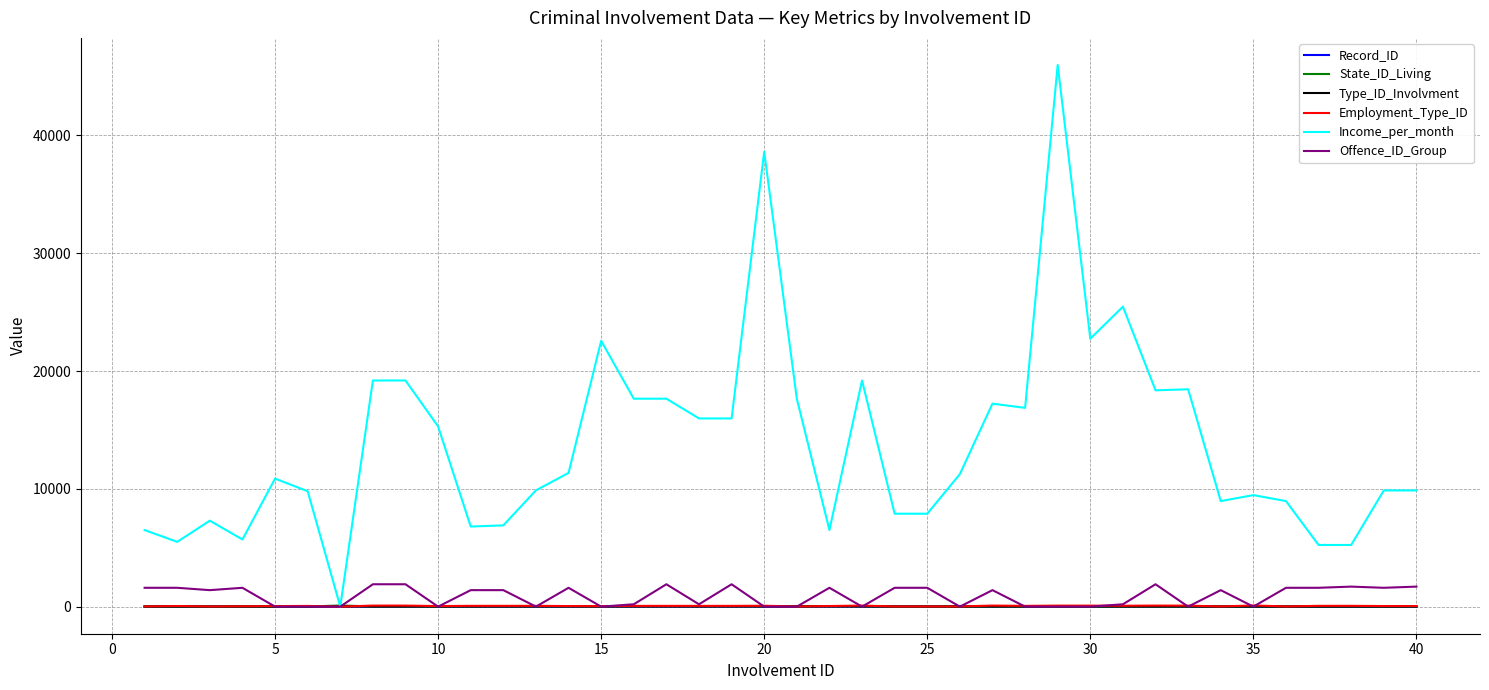

Does the chart have visible grid lines?

Yes